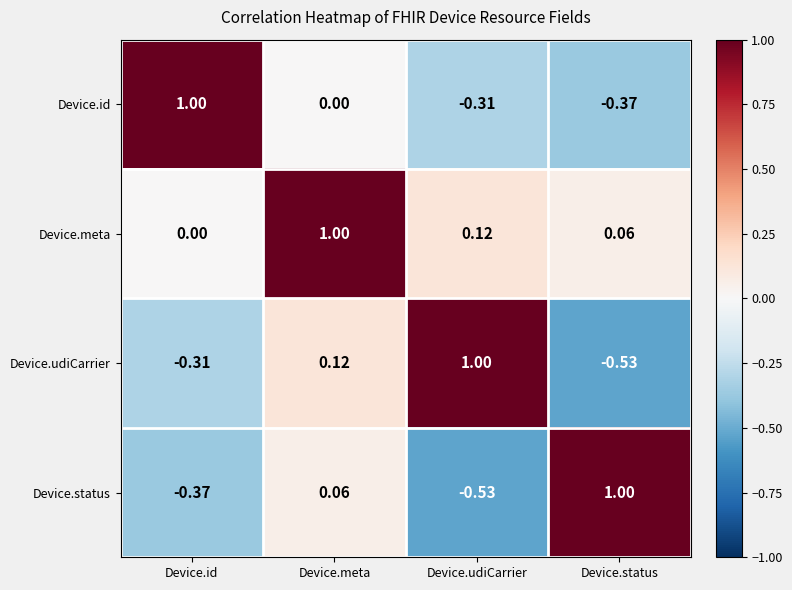

Which category has the highest value in the Device.udiCarrier series?

Device.udiCarrier